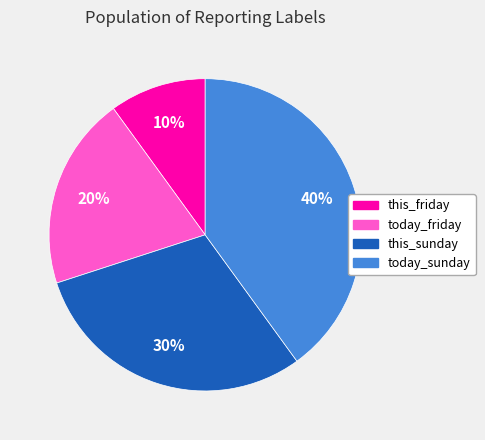

Approximately how many times larger is the value at this_sunday compared to today_friday?

1.5